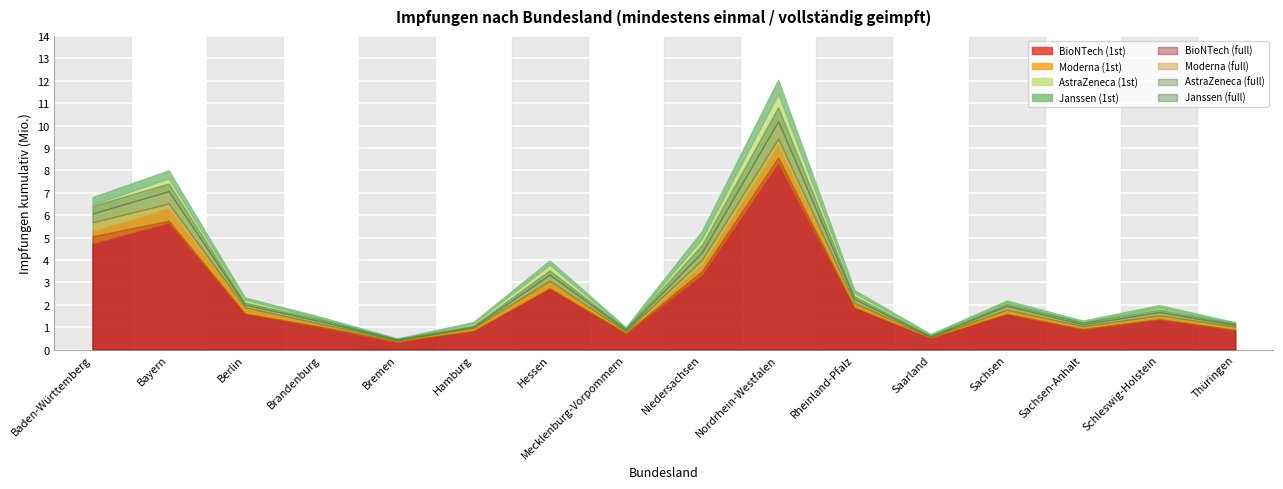

True or false: BioNTech (1st) has a value of 1619315 at Berlin.

True